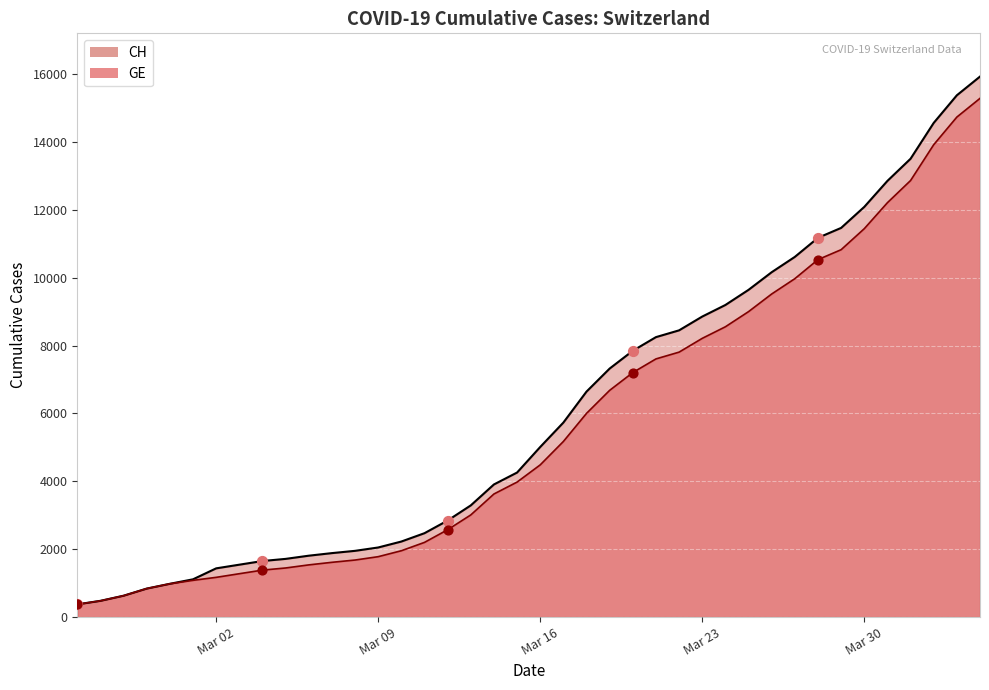

What is the total value across all series at Mar 30?

23530